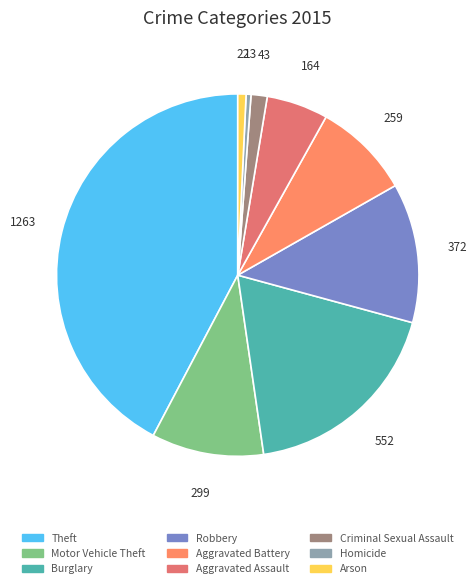

To the nearest percent, what portion does Arson represent?

1%